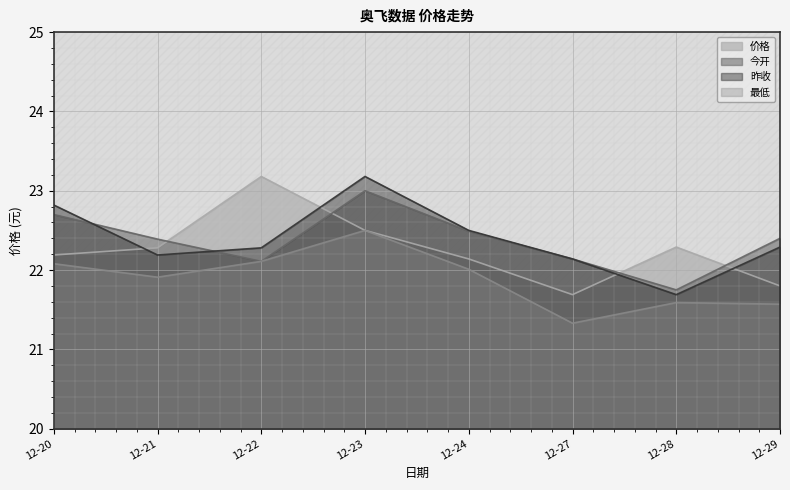

What is the minimum value for 最低?

21.3